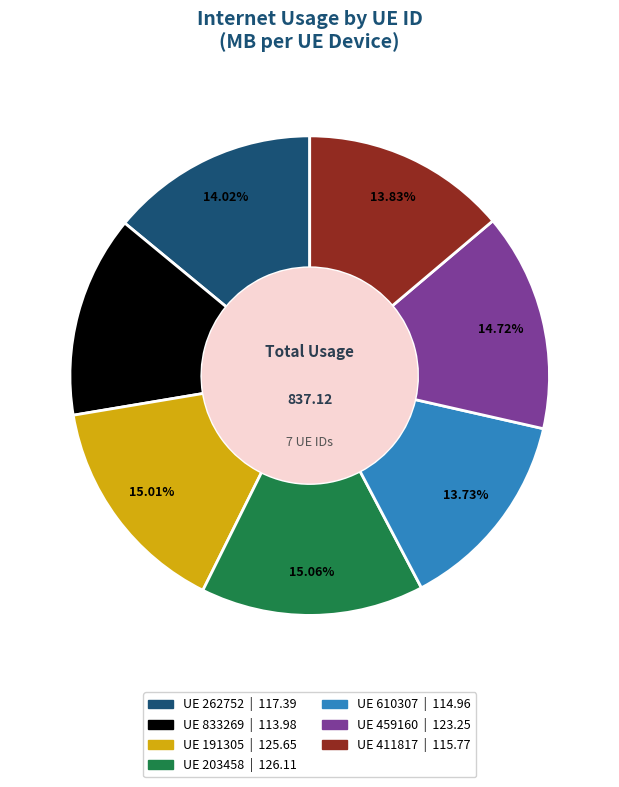

Is there any slice that represents more than half of the pie?

No